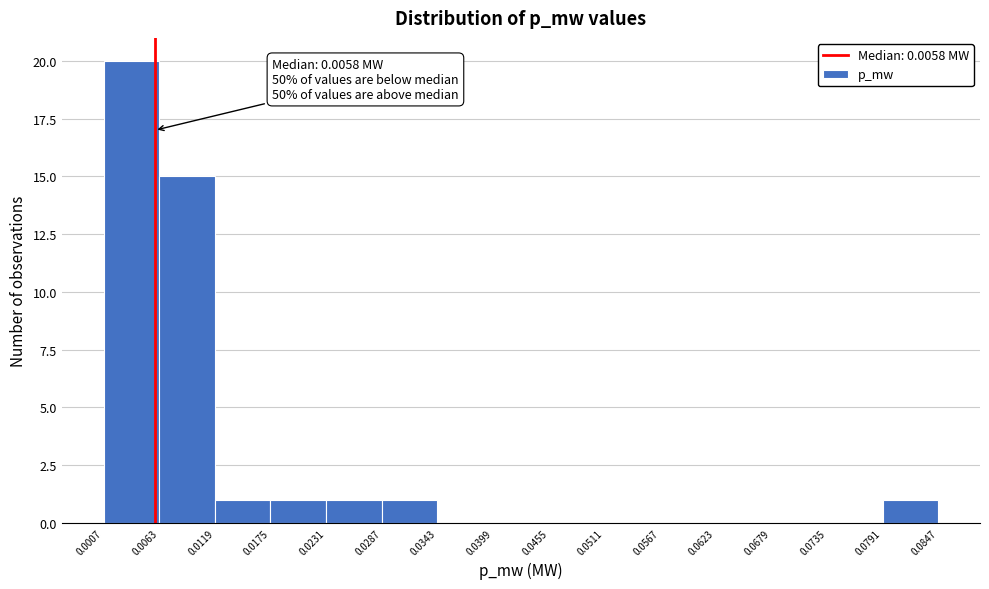

Over which range of the x-axis is the bar tallest?

0.0007 to 0.0063